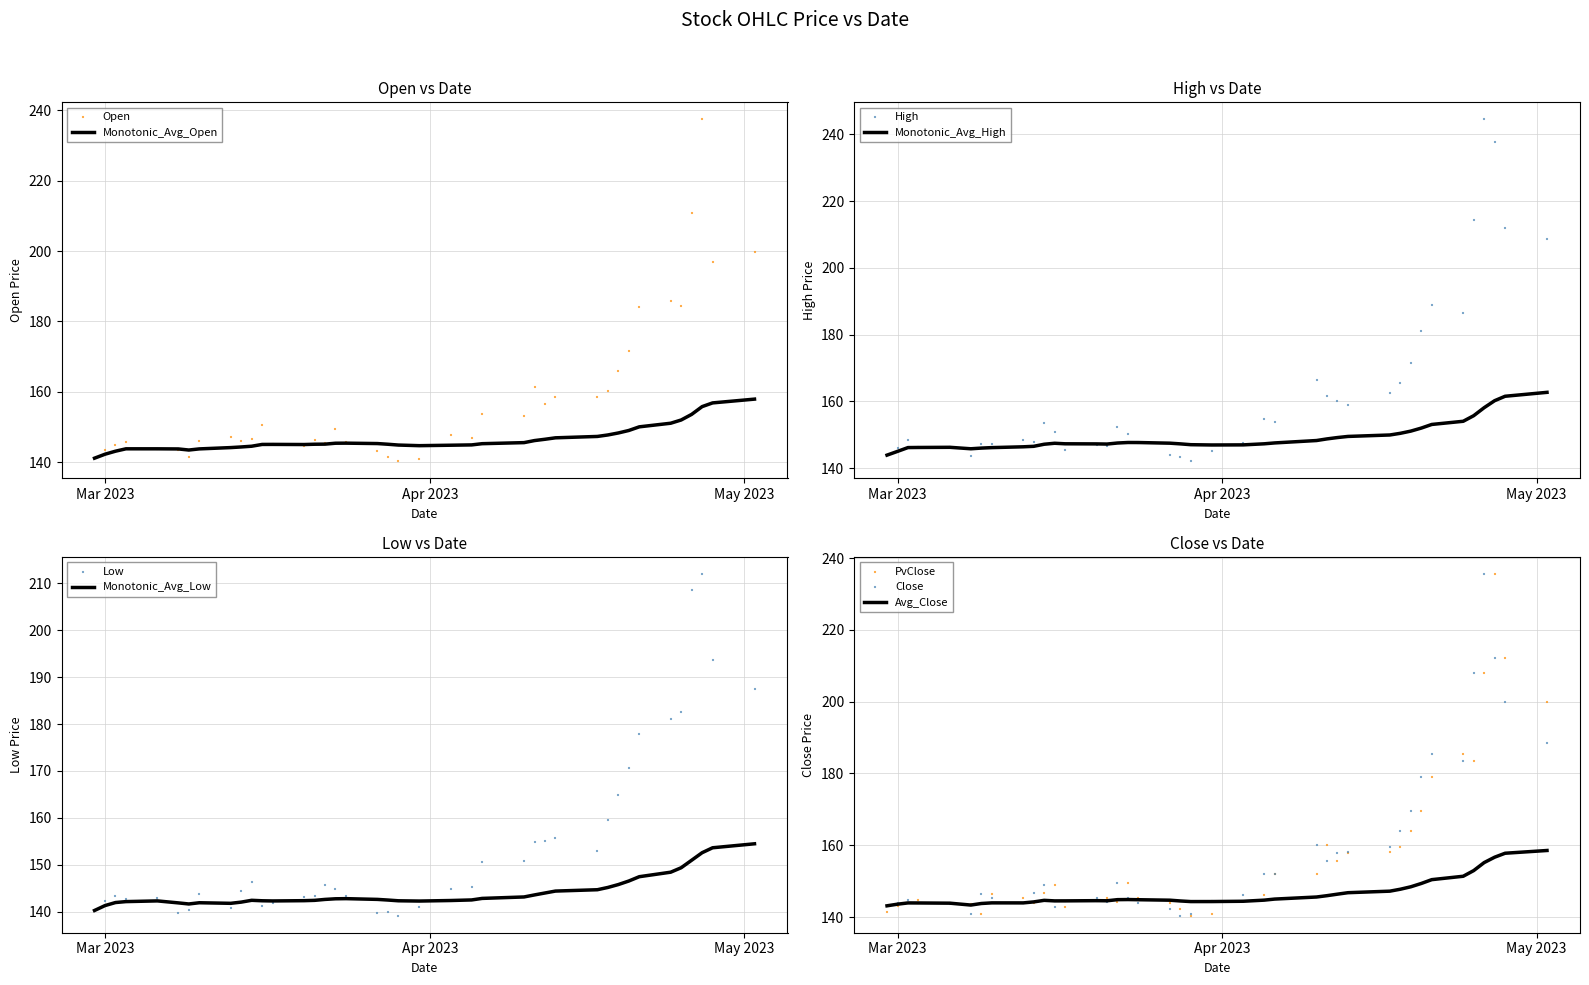

Which series contains the highest Y value?

High